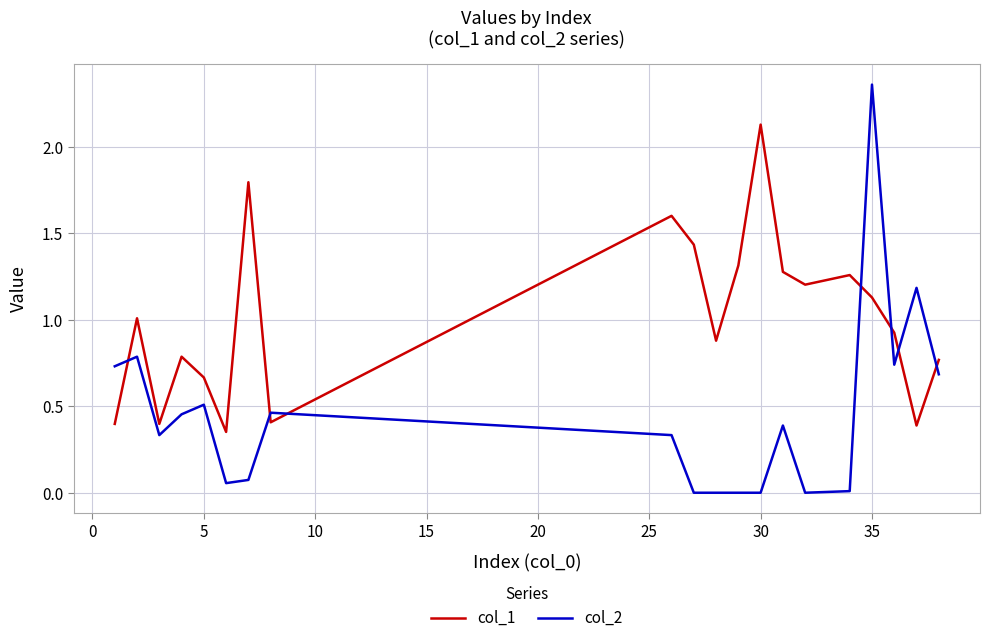

Which series has the largest total across all categories?

col_1